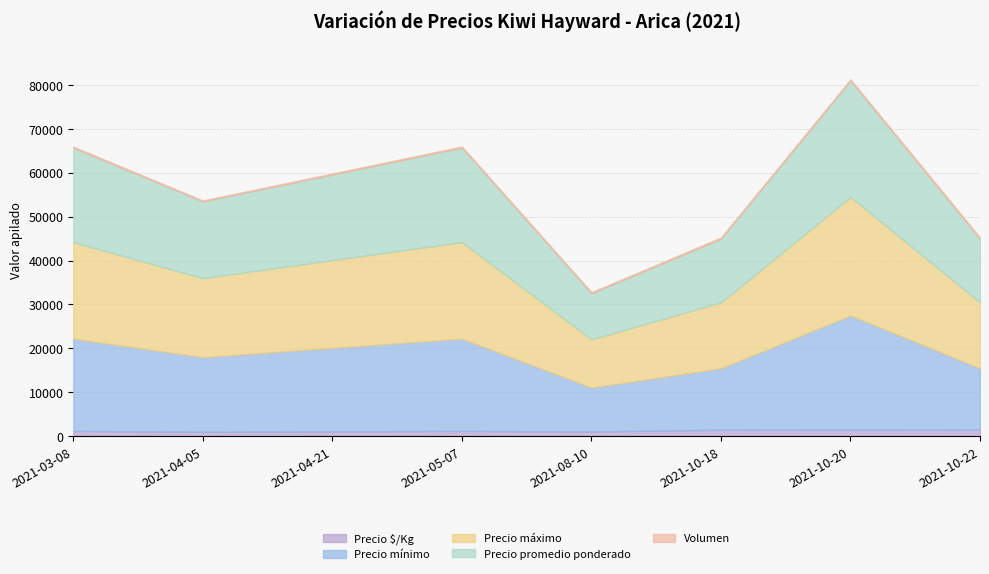

True or false: Precio promedio ponderado has more than 0 points higher than both neighbors.

True